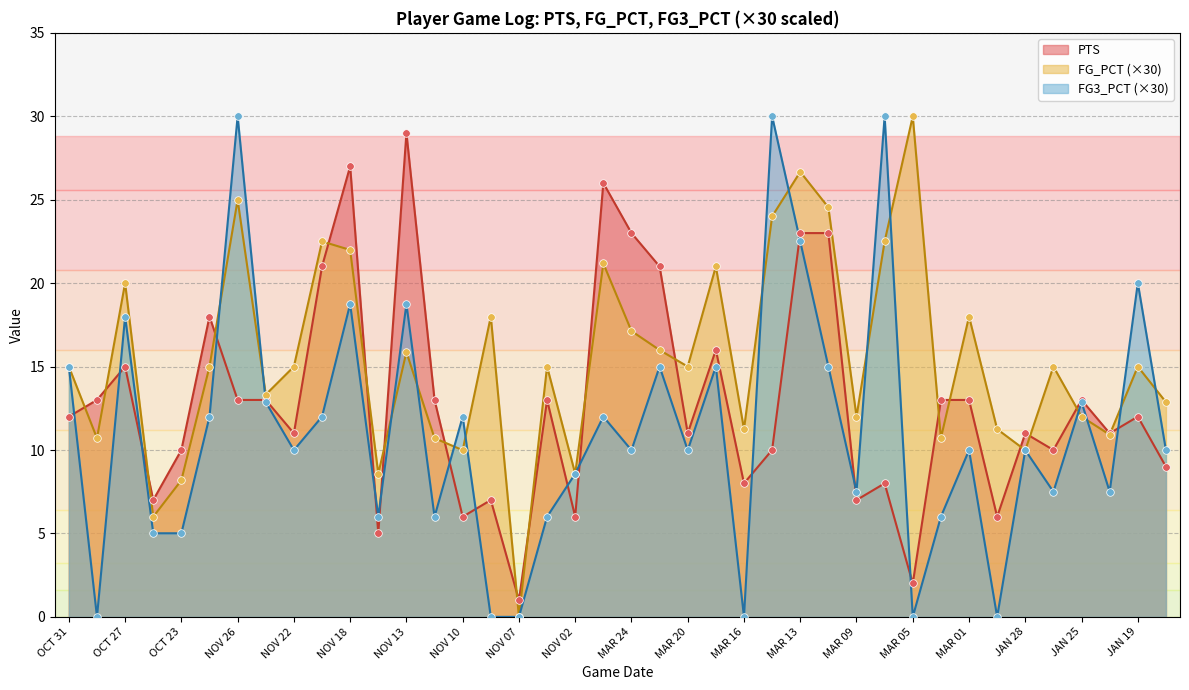

What are all the series names shown in the legend?

PTS, FG_PCT (×30), FG3_PCT (×30)